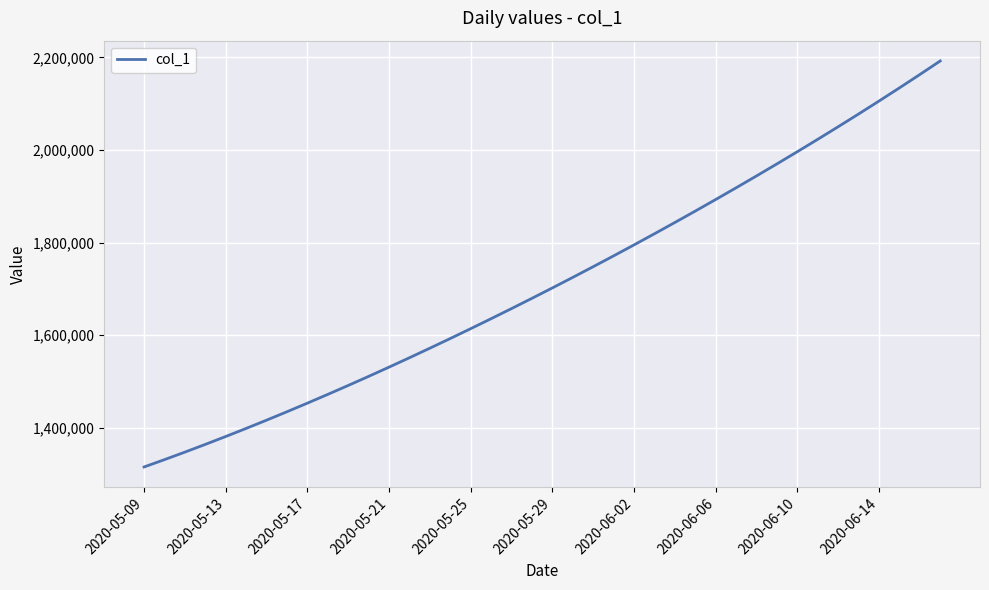

How many lines are shown in the chart?

1